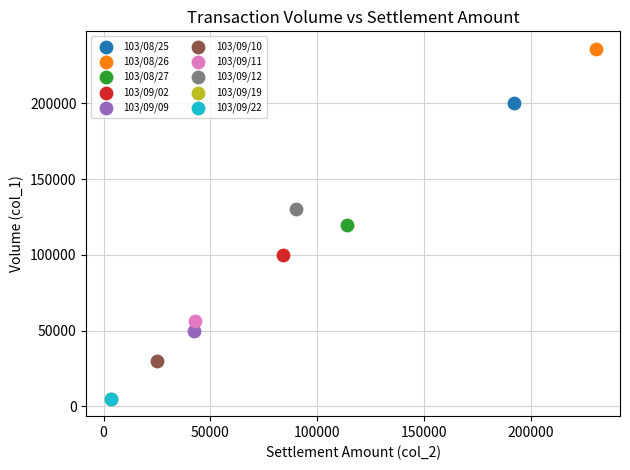

What are all the series names shown in the legend?

103/08/25, 103/08/26, 103/08/27, 103/09/02, 103/09/09, 103/09/10, 103/09/11, 103/09/12, 103/09/19, 103/09/22